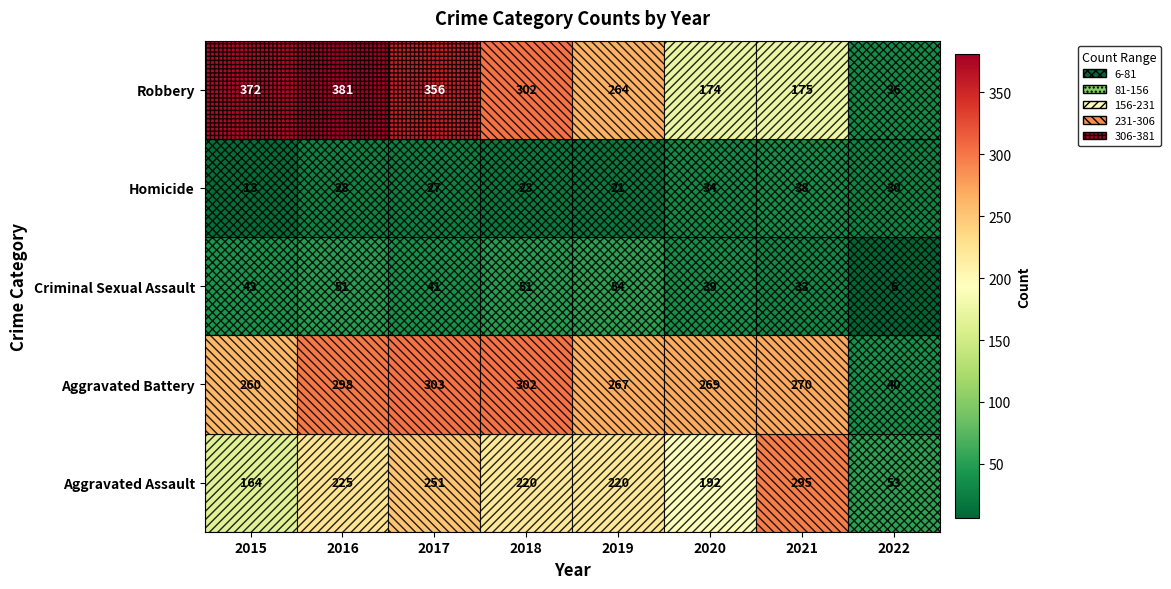

The Aggravated Assault series shows 359 at 2018. True or false?

False